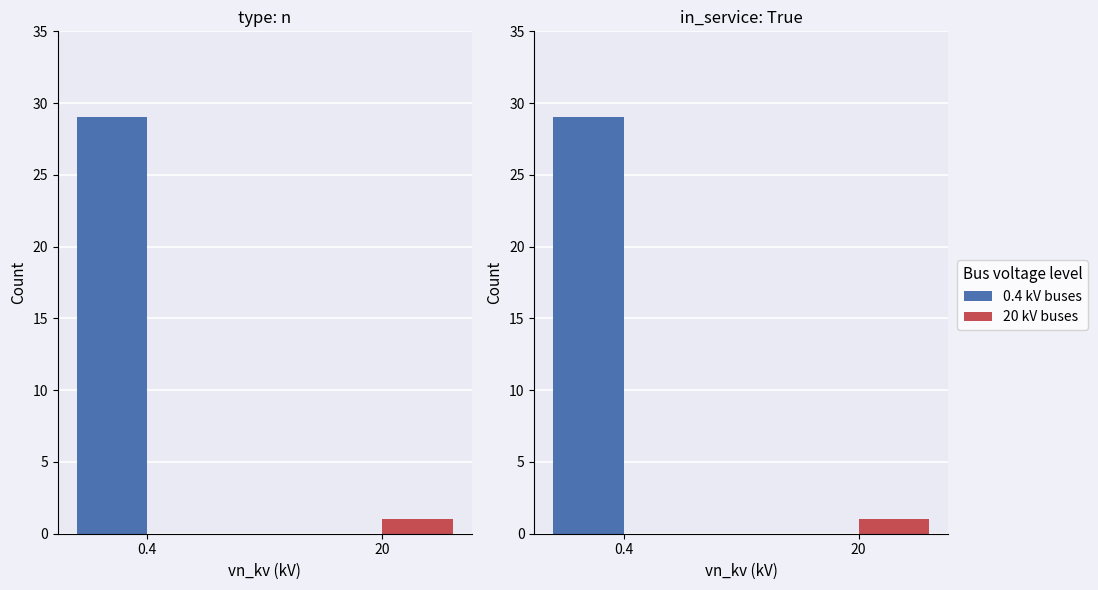

List the labels in order of 20 kV buses value, smallest first.

0.4, 20